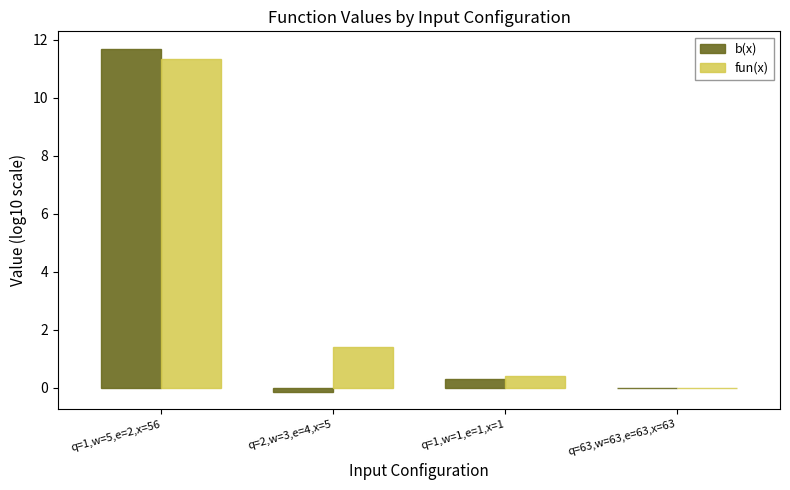

How many distinct data groups are displayed?

2